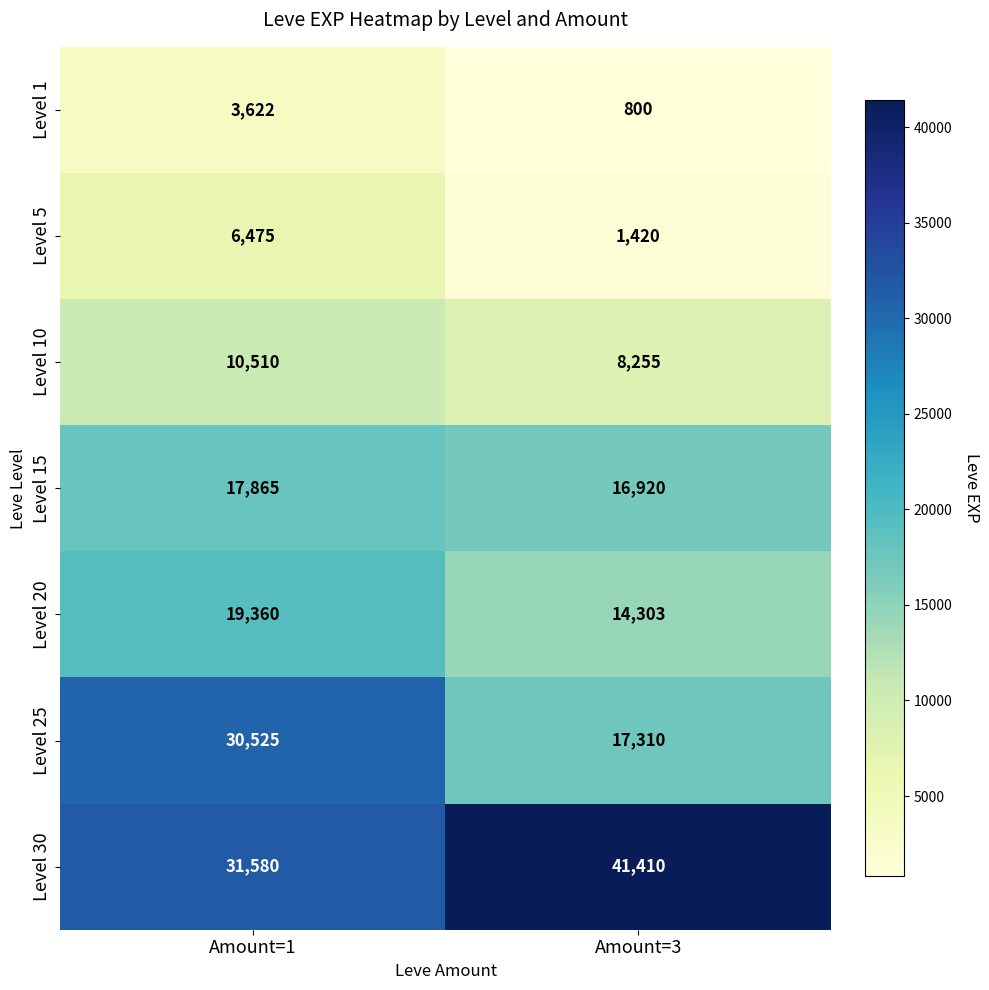

Where is Level 20 nearest to the value 16831?

Amount=3